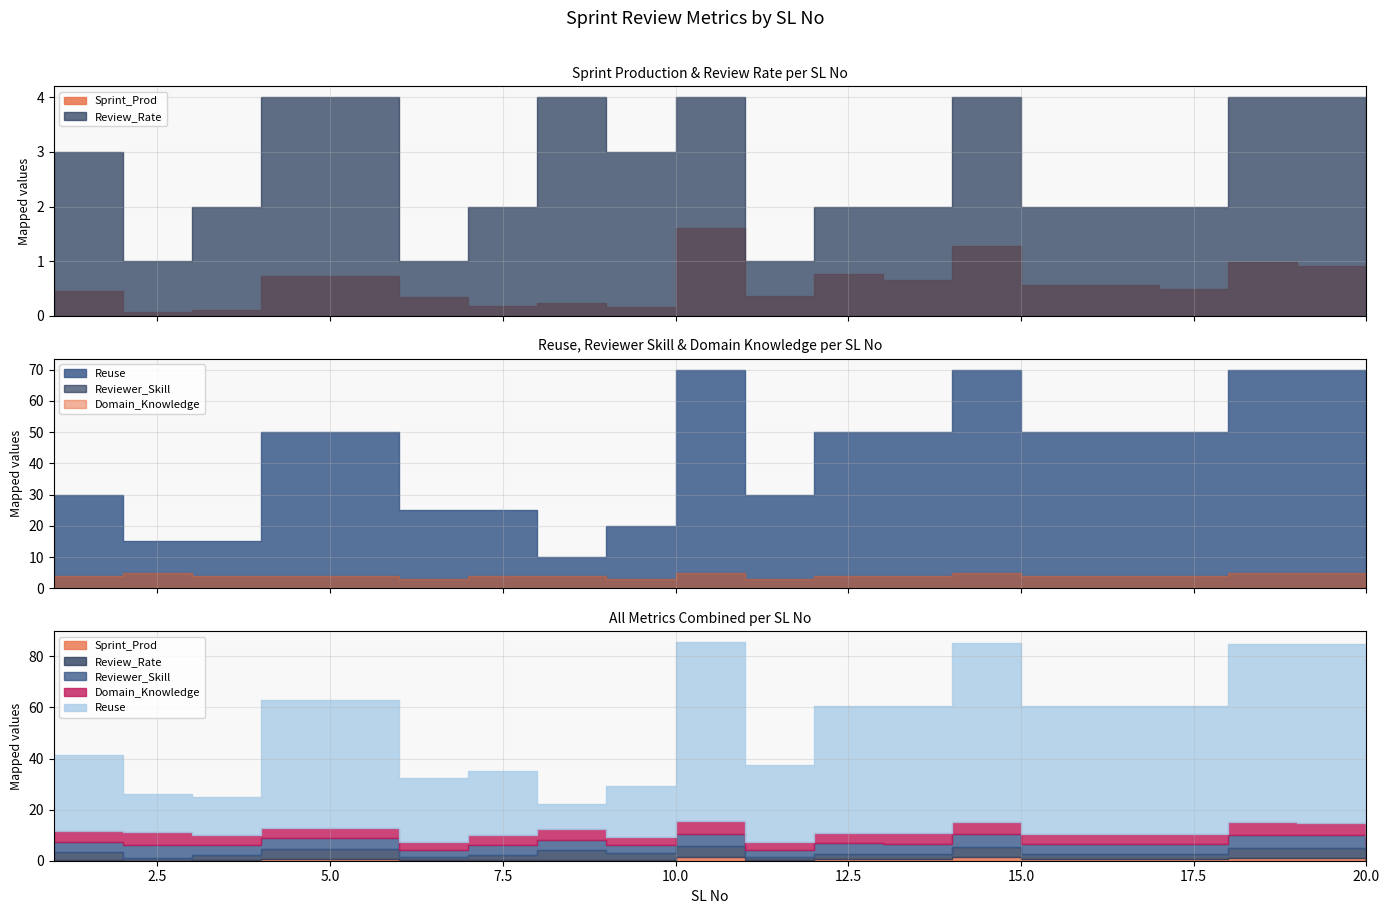

True or false: Domain_Knowledge has more than 2 interior local peaks.

True